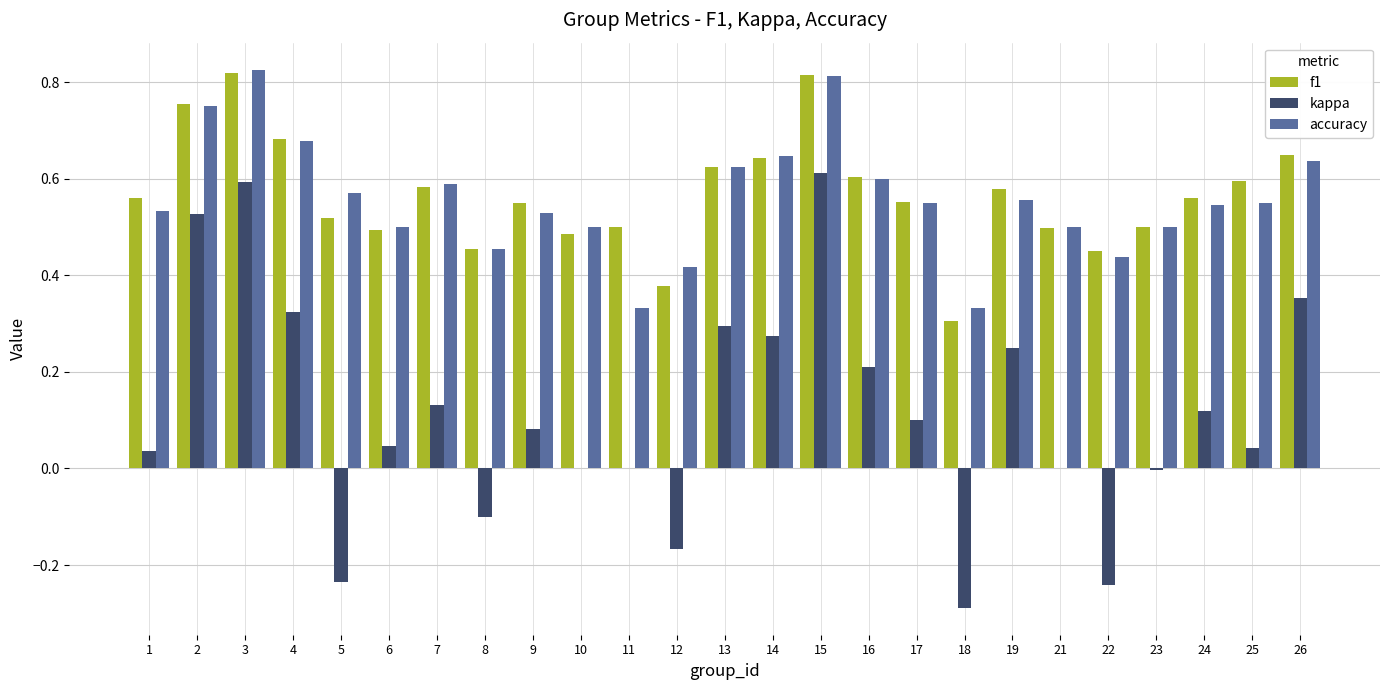

Is it true that f1 equals 0.3 at 14?

False